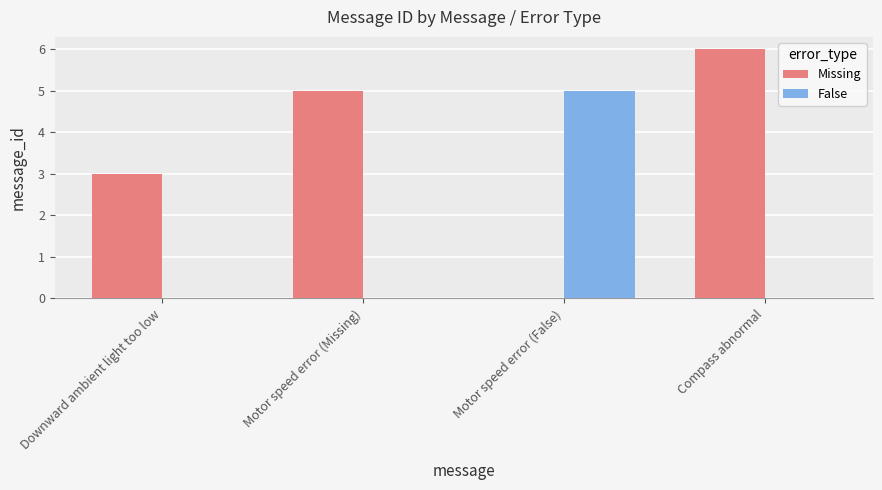

Reading right to left, extract all data points from this chart.

Missing: 6	0	5	3
False: 0	5	0	0